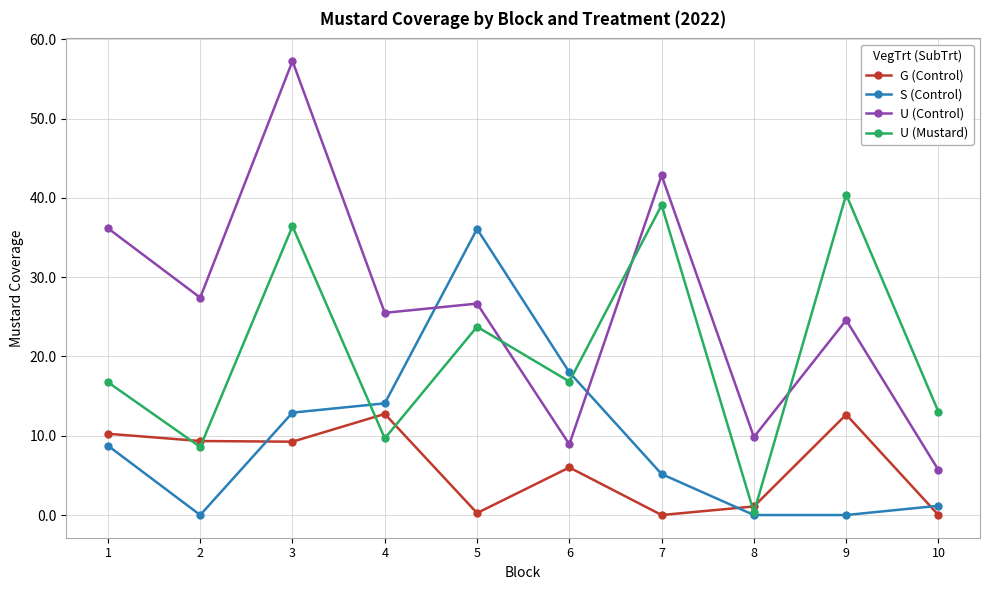

In G (Control), how many points are lower than both neighbors (excluding endpoints)?

3